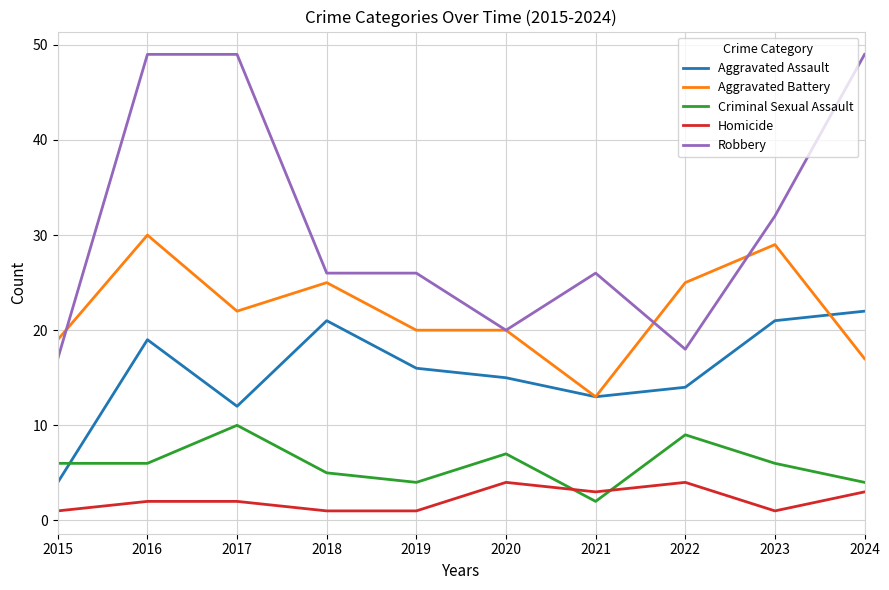

Reading right to left, extract all data points from this chart.

Aggravated Assault: 2024=22	2023=21	2022=14	2021=13	2020=15	2019=16	2018=21	2017=12	2016=19	2015=4
Aggravated Battery: 2024=17	2023=29	2022=25	2021=13	2020=20	2019=20	2018=25	2017=22	2016=30	2015=19
Criminal Sexual Assault: 2024=4	2023=6	2022=9	2021=2	2020=7	2019=4	2018=5	2017=10	2016=6	2015=6
Homicide: 2024=3	2023=1	2022=4	2021=3	2020=4	2019=1	2018=1	2017=2	2016=2	2015=1
Robbery: 2024=49	2023=32	2022=18	2021=26	2020=20	2019=26	2018=26	2017=49	2016=49	2015=17